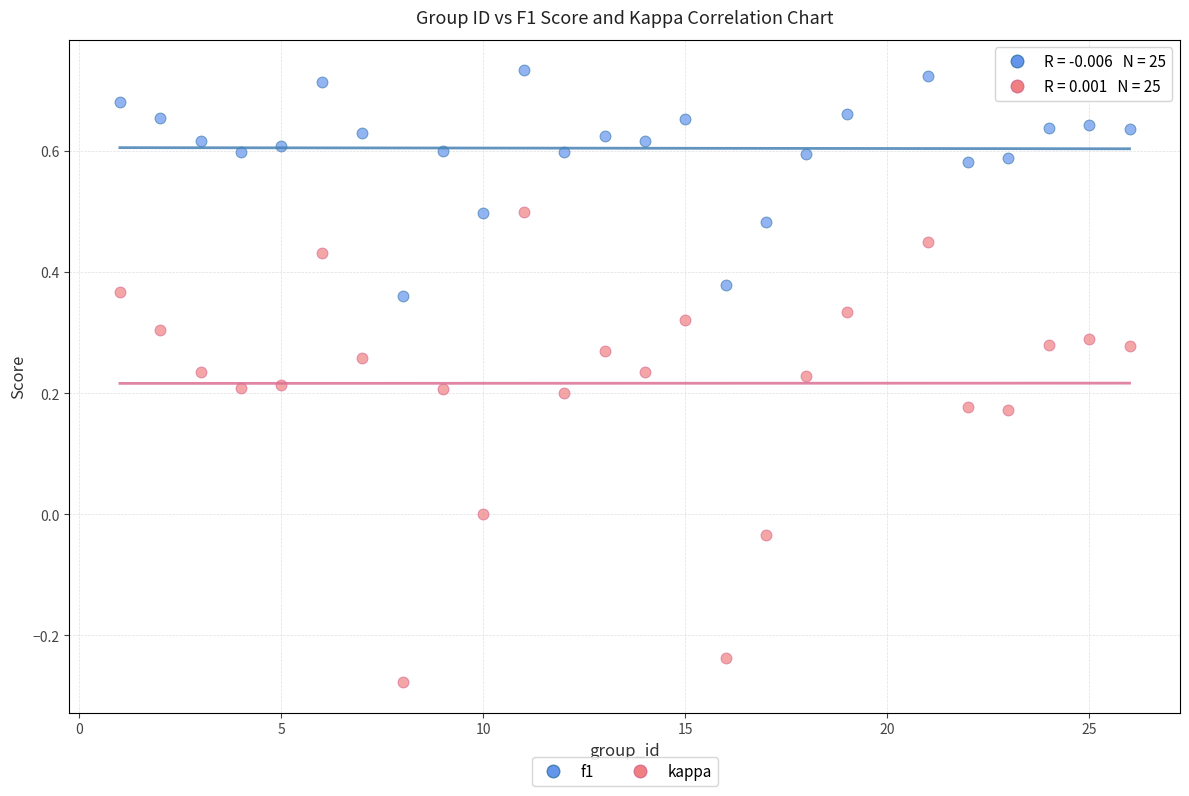

What is the X range (max minus min) for the scatter plot?

25.0